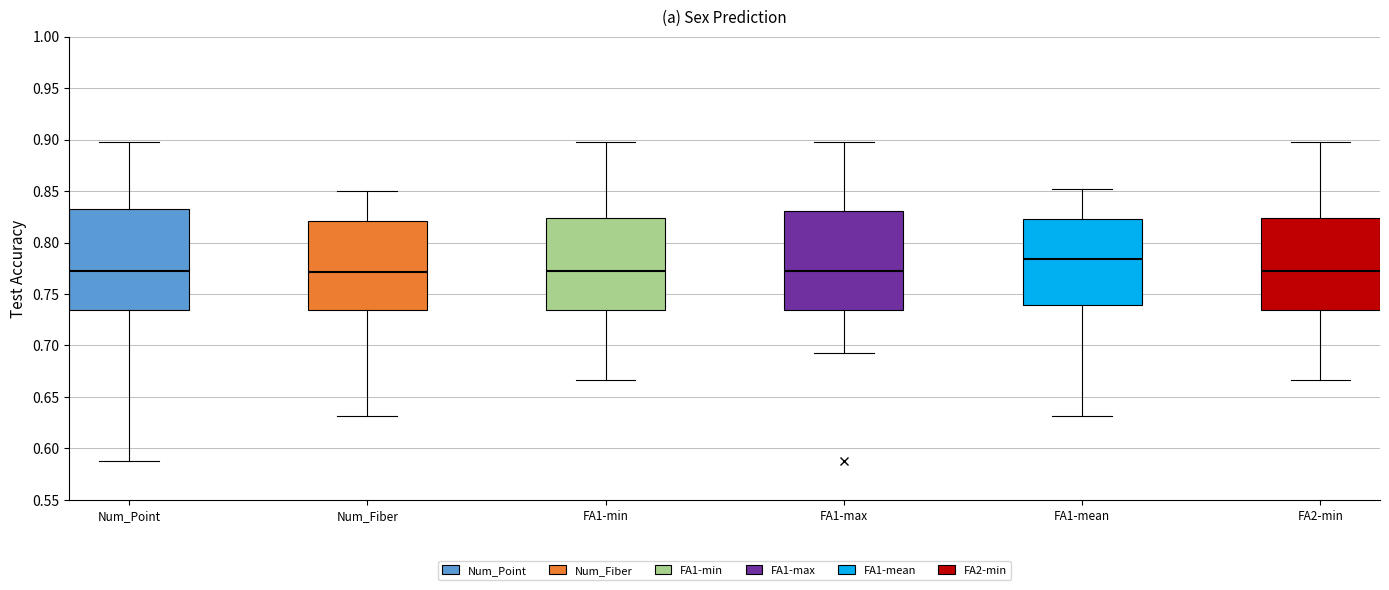

Reading left to right, transcribe this box plot: for each box, give where its median line is, the range the box spans, and where its two whiskers end, as read against the y-axis. The values are not printed on the chart, so give them approximately, as read against the axis.

Num_Point: median 0.775, box 0.735 to 0.830, whiskers 0.590 to 0.895
Num_Fiber: median 0.770, box 0.735 to 0.820, whiskers 0.630 to 0.850
FA1-min: median 0.775, box 0.735 to 0.825, whiskers 0.665 to 0.895
FA1-max: median 0.775, box 0.735 to 0.830, whiskers 0.690 to 0.895
FA1-mean: median 0.785, box 0.740 to 0.825, whiskers 0.630 to 0.850
FA2-min: median 0.775, box 0.735 to 0.825, whiskers 0.665 to 0.895